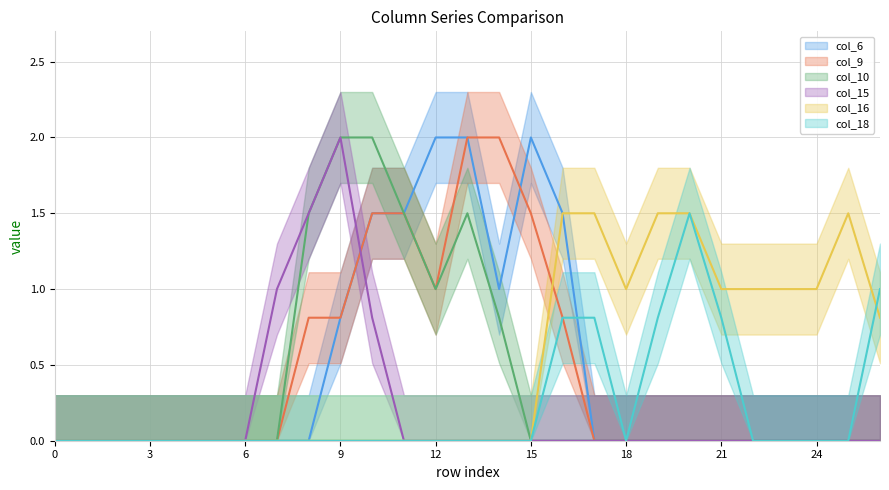

Is the value of col_6 at 13 greater than the value of col_10 at 6?

Yes